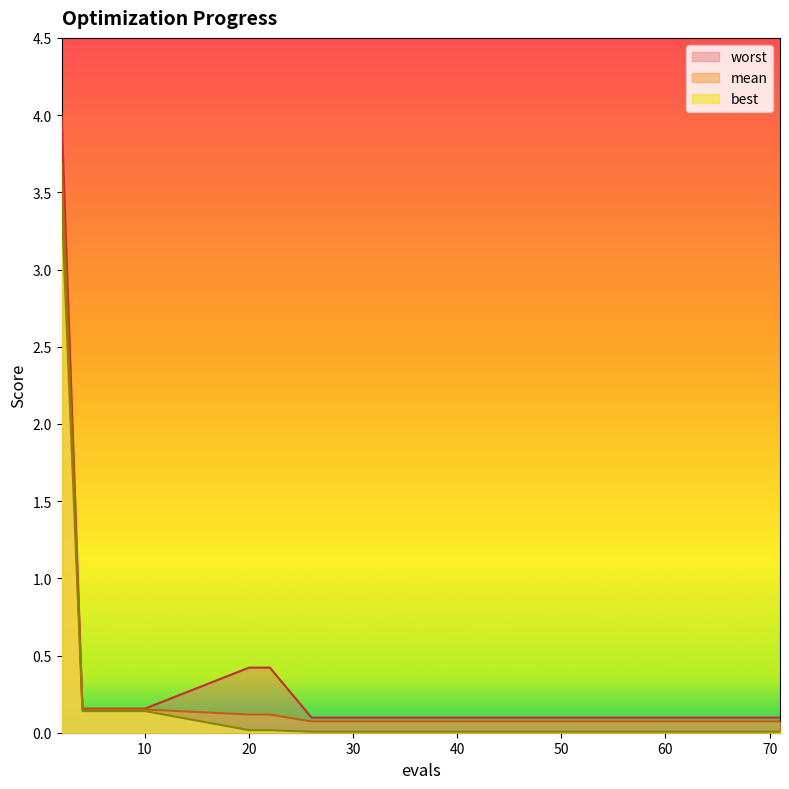

Reading left to right, transcribe all the data shown in this chart.

mean: 3.7	0.2	0.2	0.2	0.2	0.1	0.1	0.1	0.1	0.1	0.1	0.1	0.1	0.1	0.1
best: 3.4	0.1	0.1	0.1	0.1	0.0	0.0	0.0	0.0	0.0	0.0	0.0	0.0	0.0	0.0
worst: 4.0	0.2	0.2	0.2	0.2	0.4	0.4	0.1	0.1	0.1	0.1	0.1	0.1	0.1	0.1